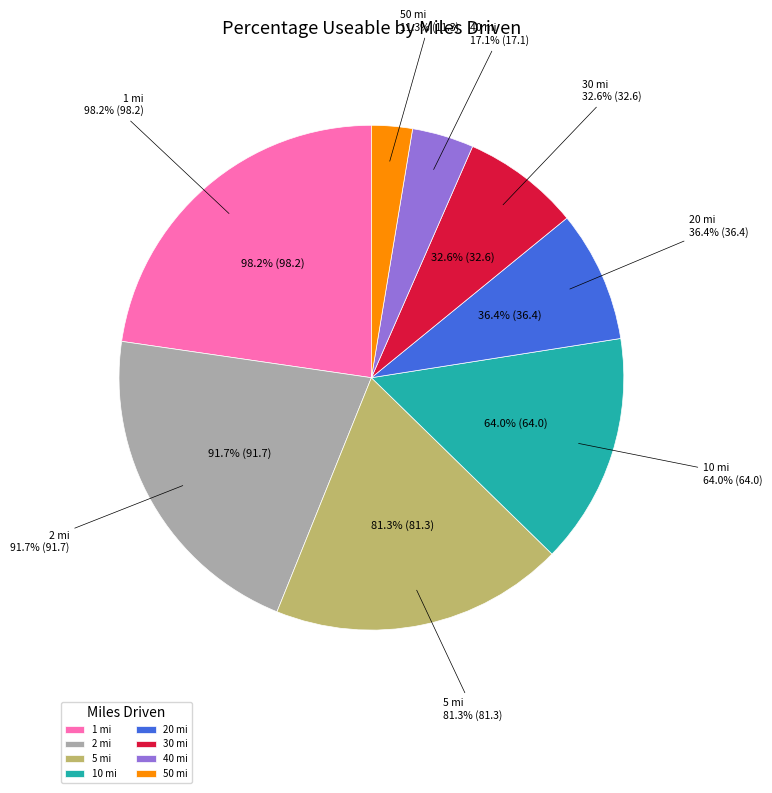

To the nearest percent, what portion does 20 represent?

8%